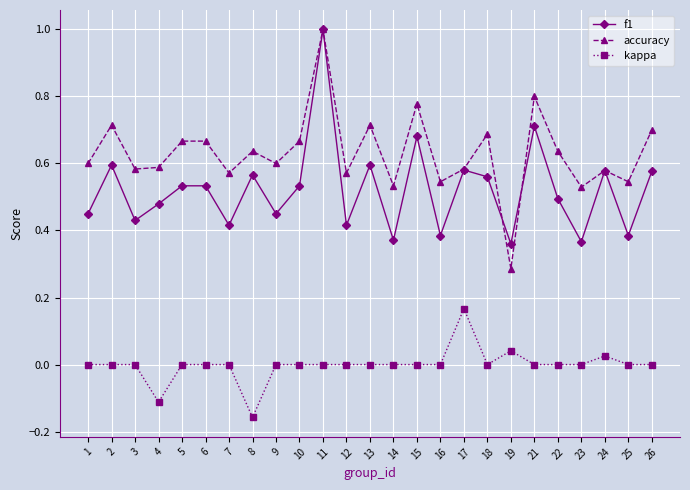

At which category does the chart reach its minimum across all series?

8